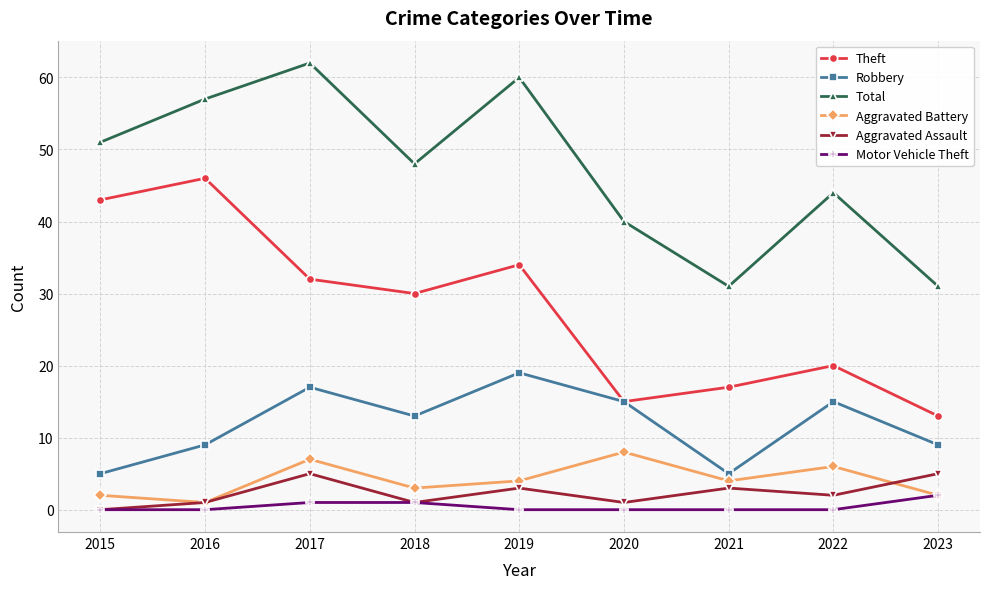

Is it true that Theft equals 20 at 2022?

True